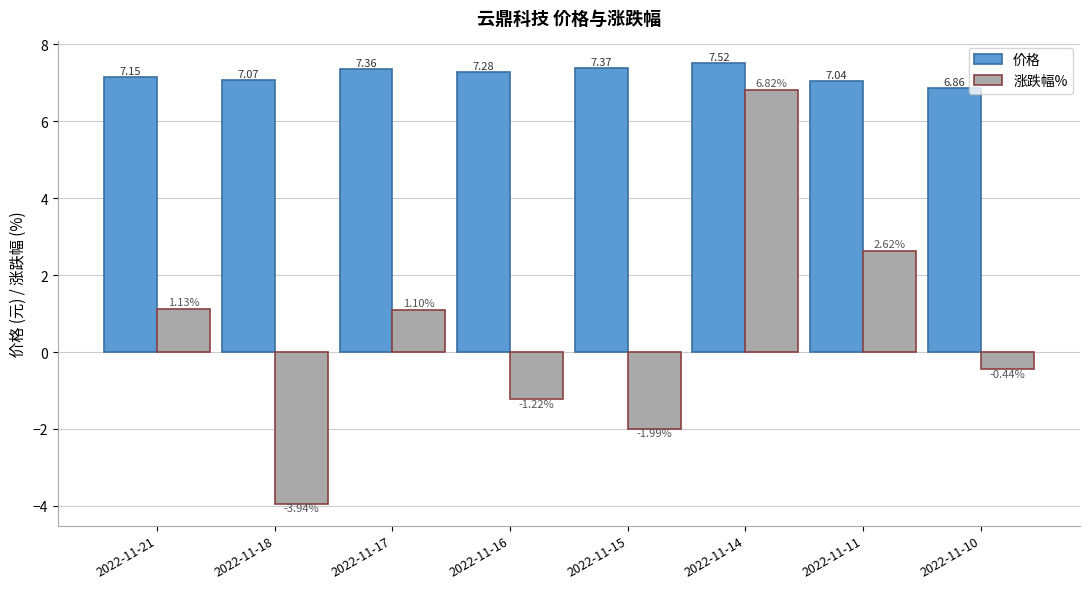

What is the difference between the 涨跌幅% values at 2022-11-21 and 2022-11-10?

1.6